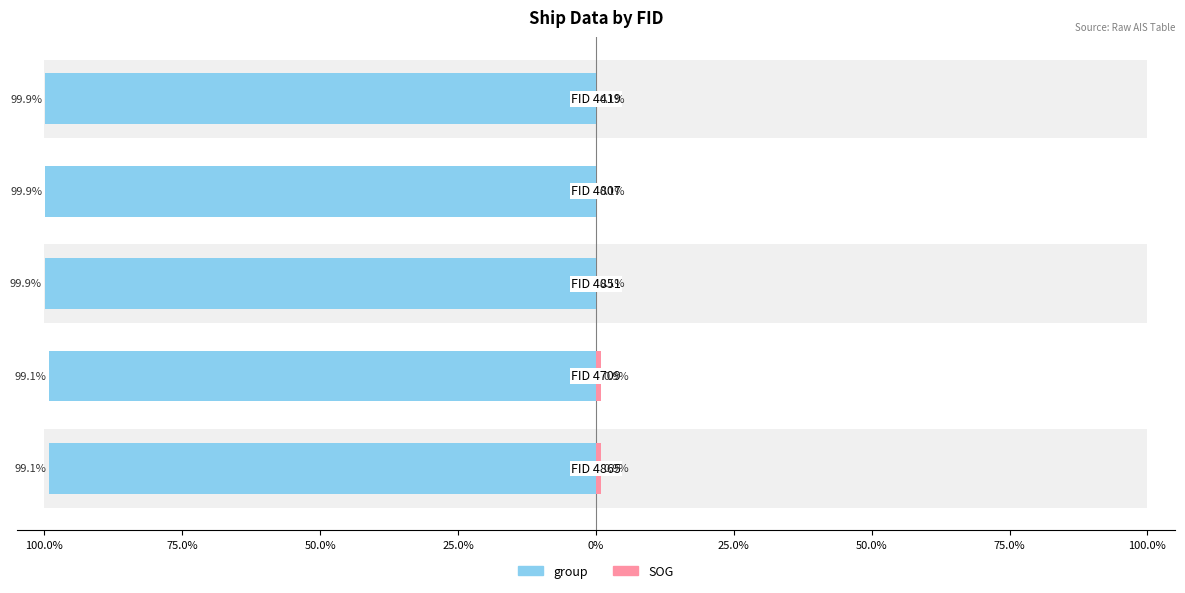

Is the value of group at 75.0% greater than the value of SOG at 75.0%?

Yes